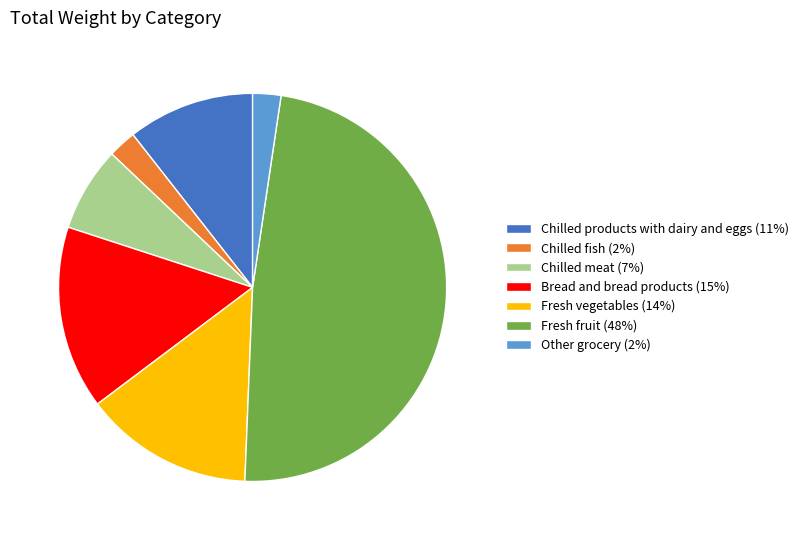

True or false: Chilled products with dairy and eggs accounts for 11% of the total.

True